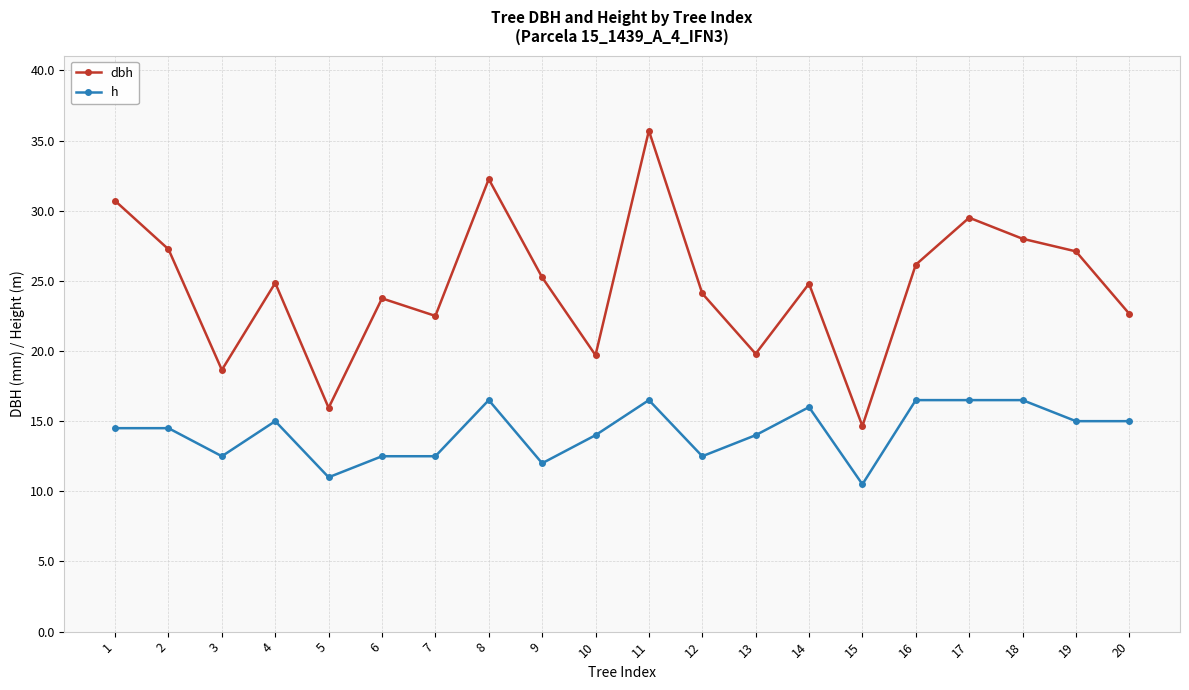

Rank the series by their maximum value, from highest to lowest.

dbh, h